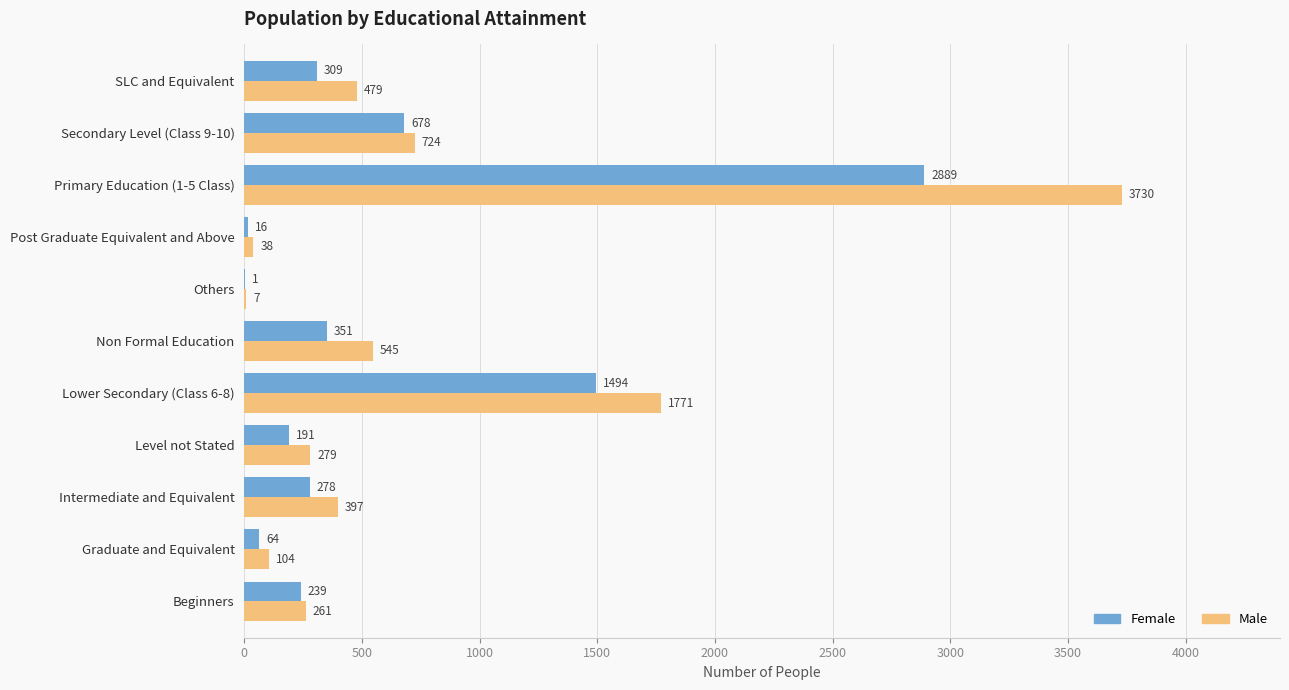

At which label is Male closest to 1868?

Lower Secondary (Class 6-8)